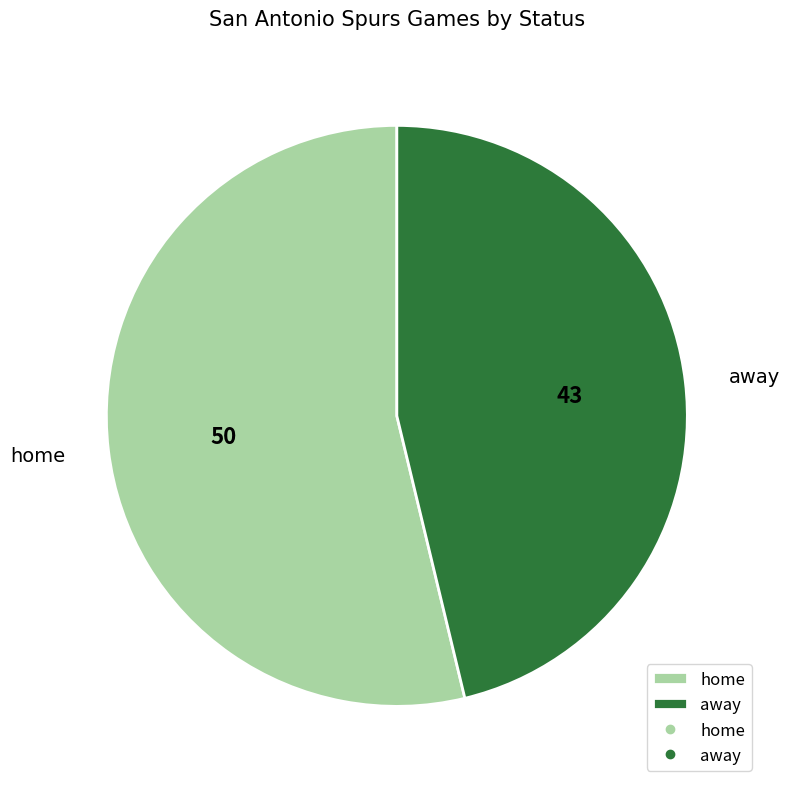

Count the number of slices in the pie.

2